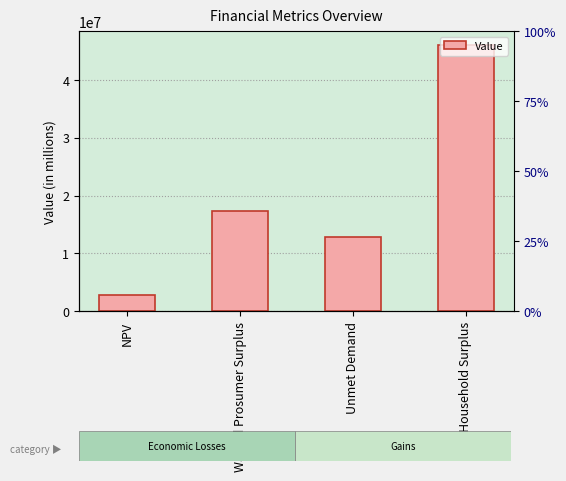

What is the label of the 3rd bar from the right?

Wasted Prosumer Surplus